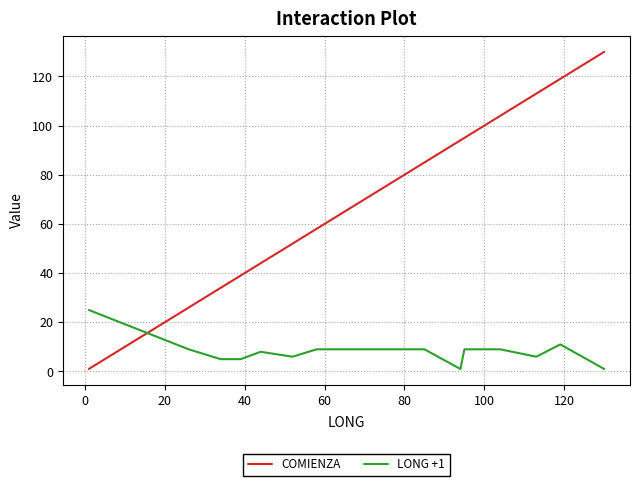

Which series ends up on top after the final intersection of COMIENZA and LONG +1?

COMIENZA